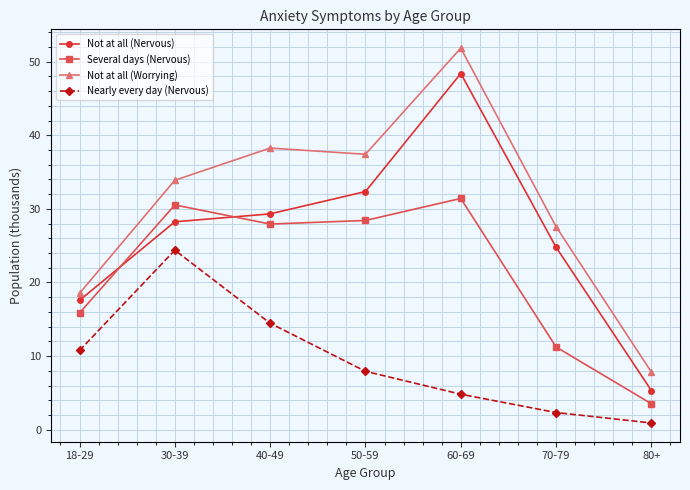

What position from the left is 70-79?

6